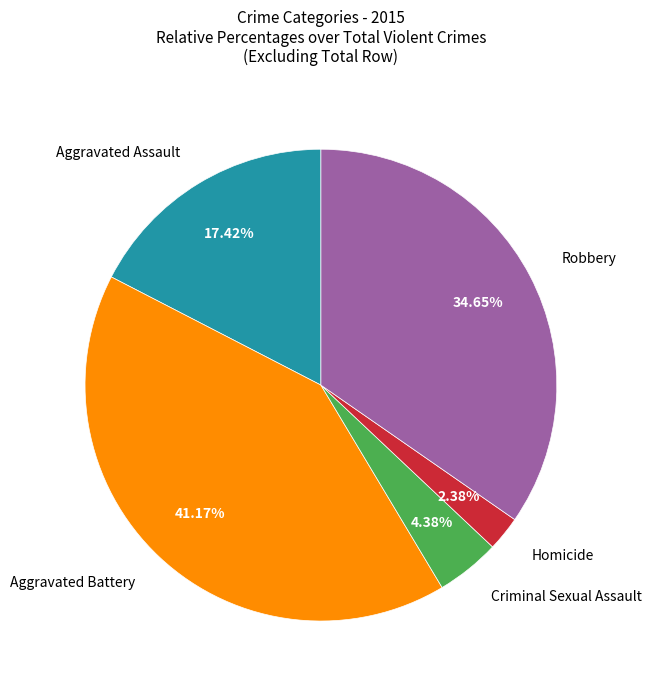

Does any single category account for the majority?

No